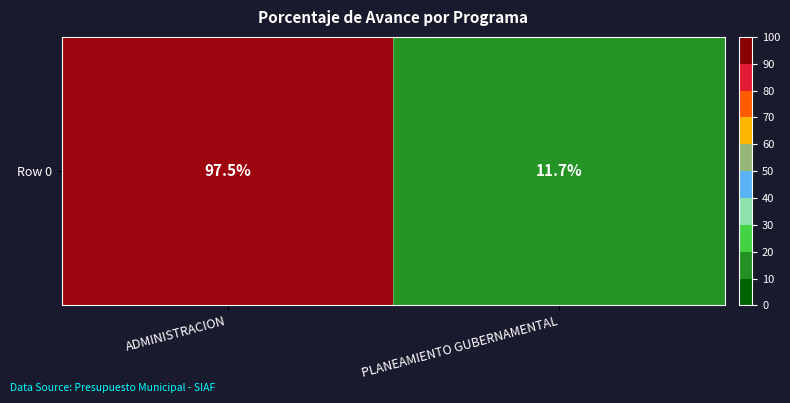

Count the number of data series in this chart.

1